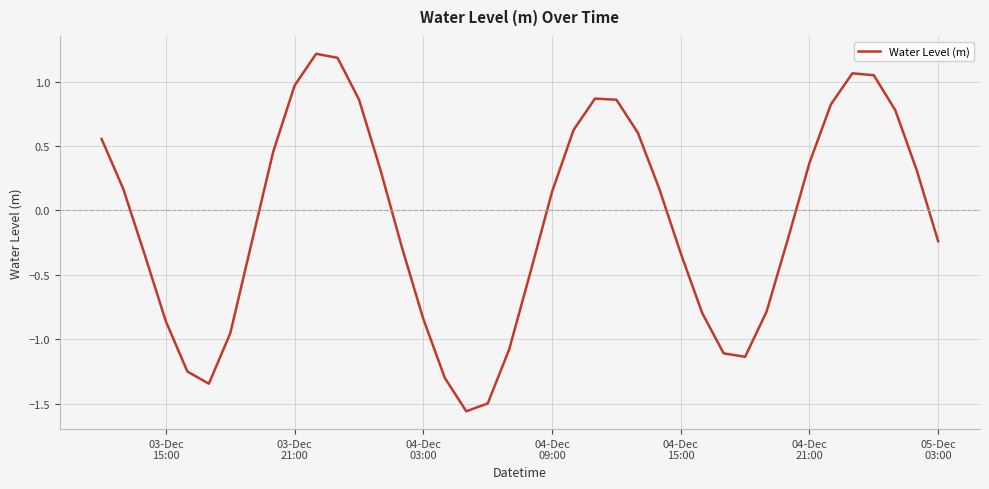

What is the maximum value shown in the chart?

1.2